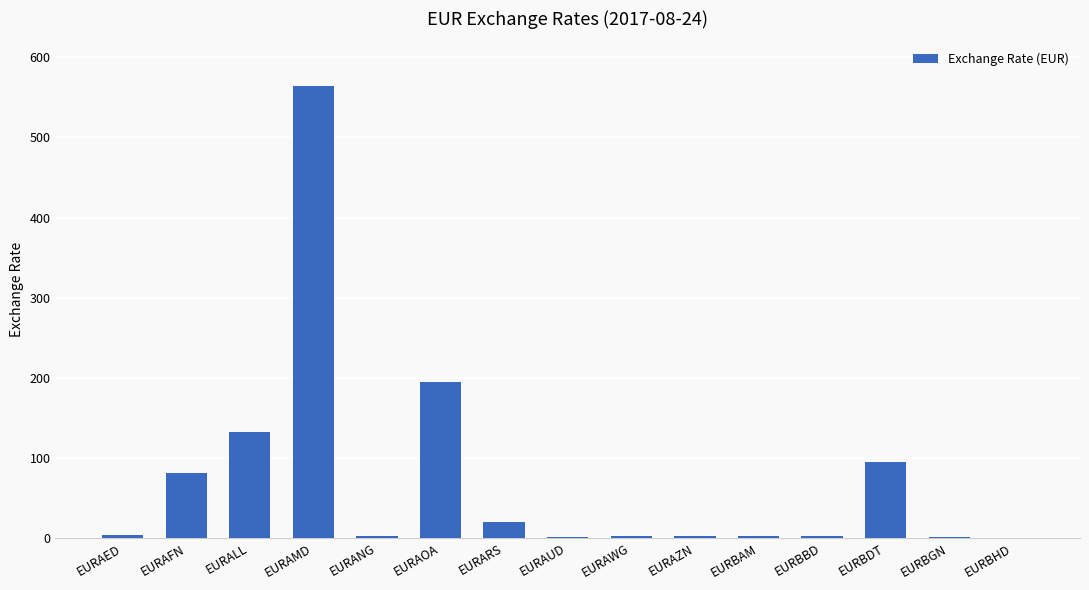

What is the sum of all values?

1106.9